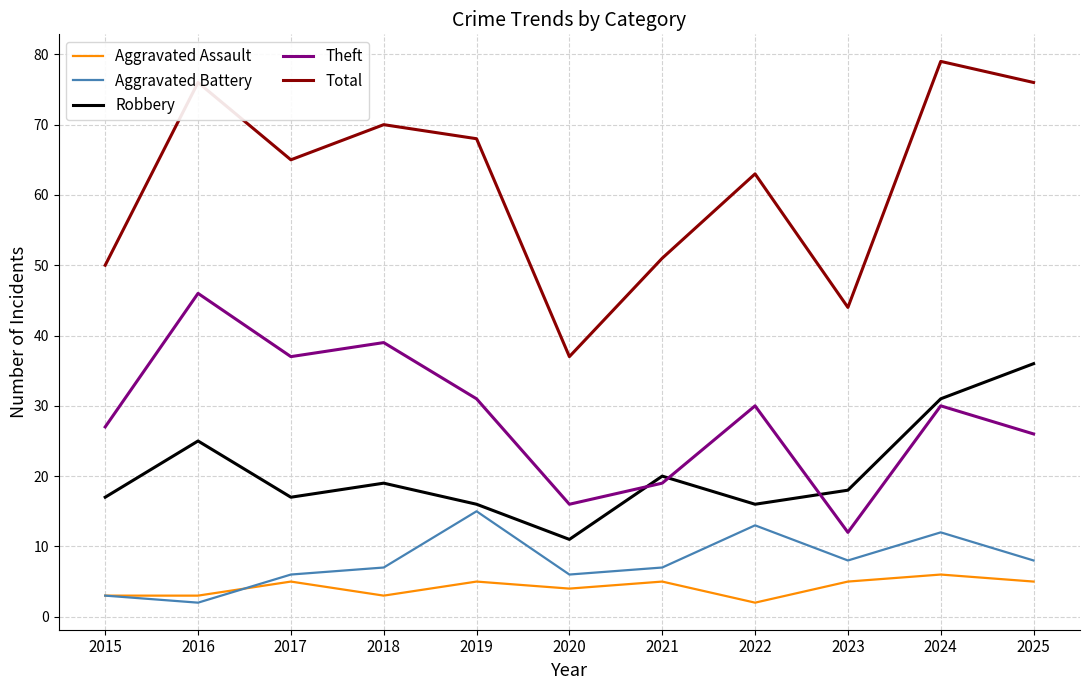

What is the spread (max minus min) of values at 2015?

47